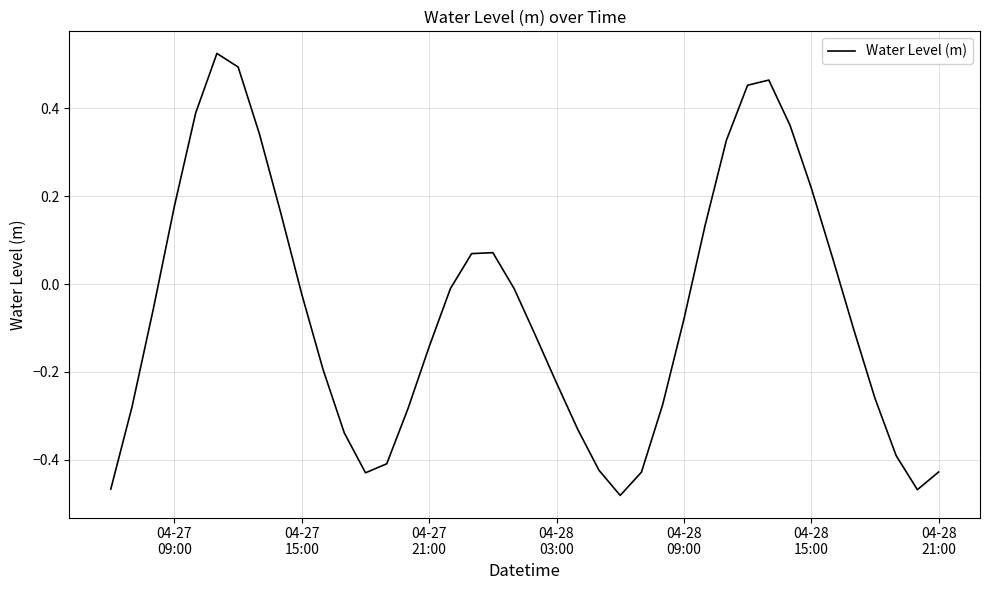

What is the difference between the maximum and minimum values?

1.0